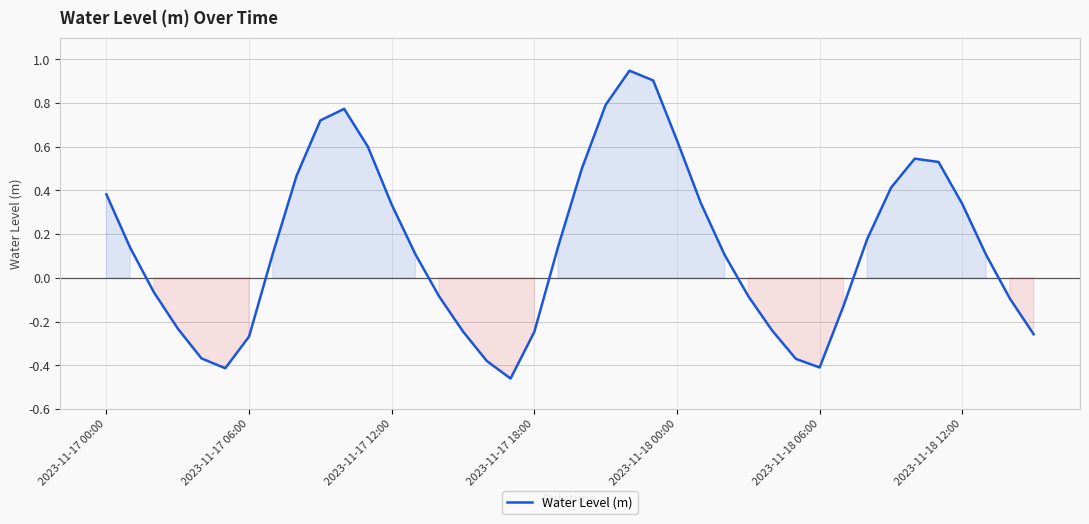

How many lines are shown in the chart?

1